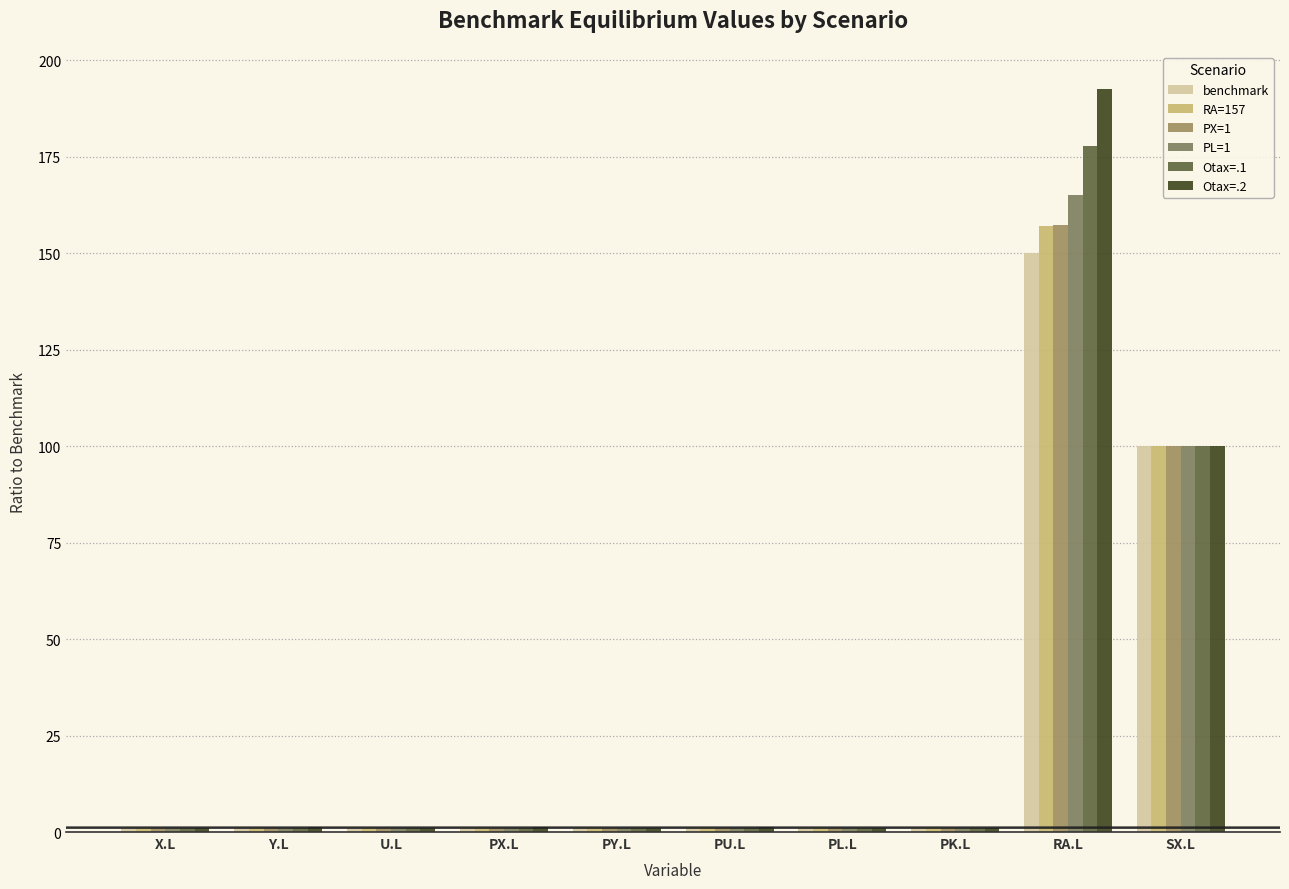

What is the total value across all series at PY.L?

6.2